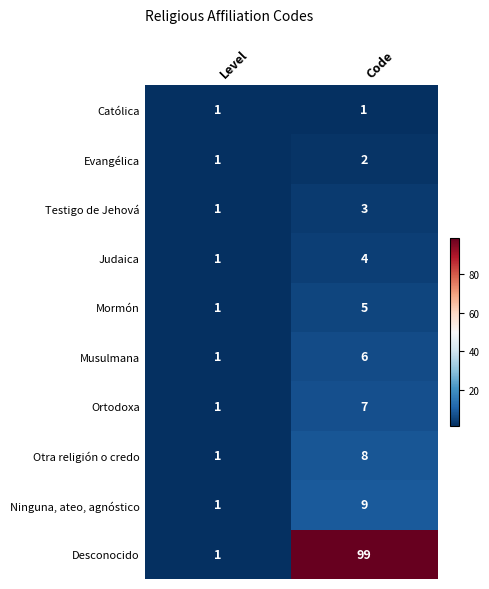

What is the difference between the Judaica values at Code and Level?

3